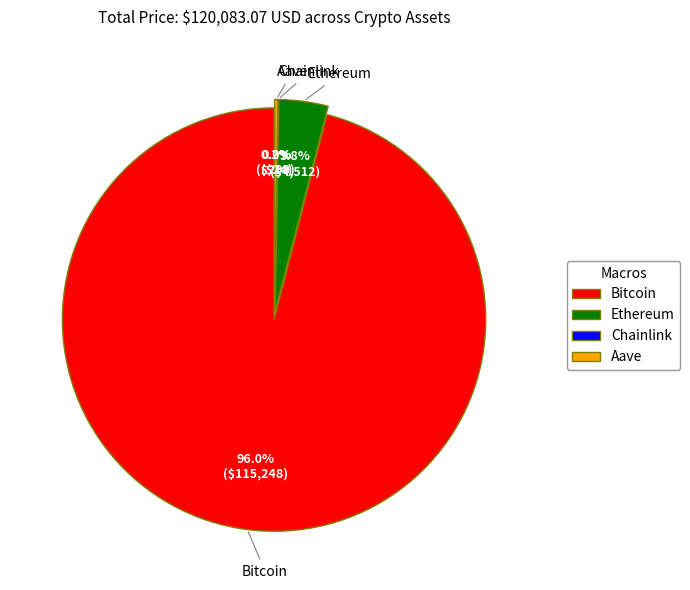

Which category has the smallest portion of the pie?

Chainlink